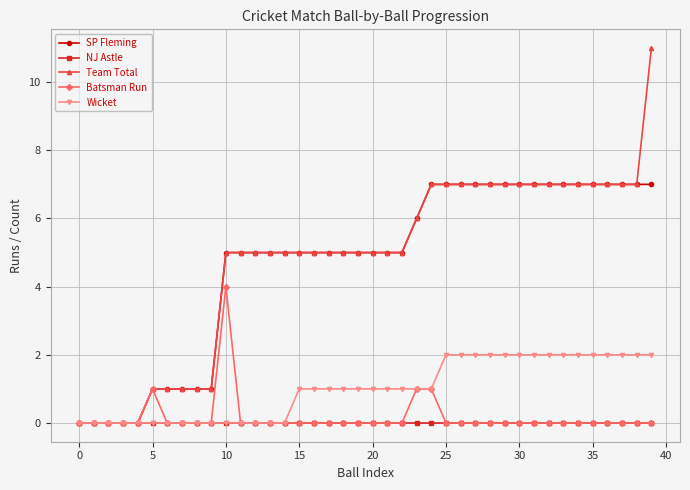

What is the maximum value for Batsman Run?

4